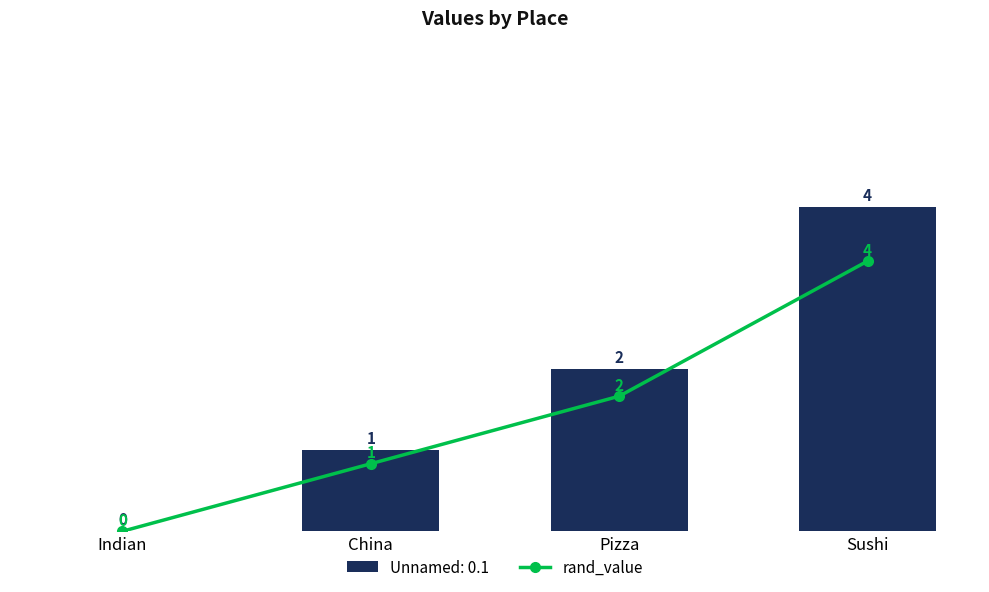

What is the label of the 4th bar from the left?

Sushi